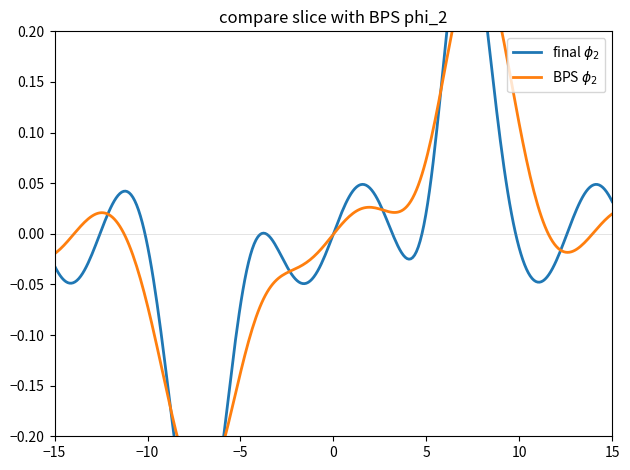

Does the chart display data point markers on the line(s)?

No